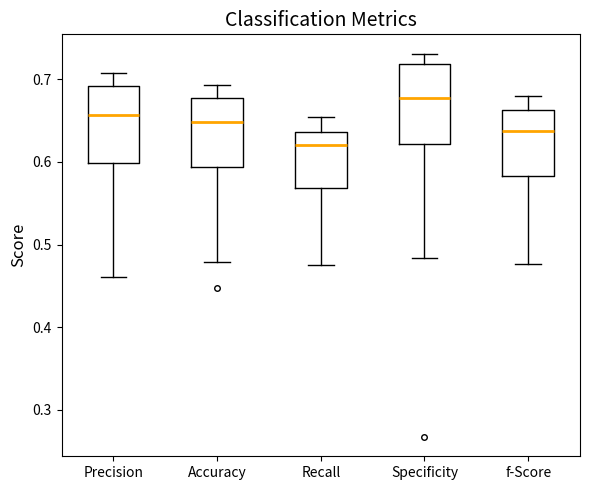

Which box's median line is the lowest?

Recall